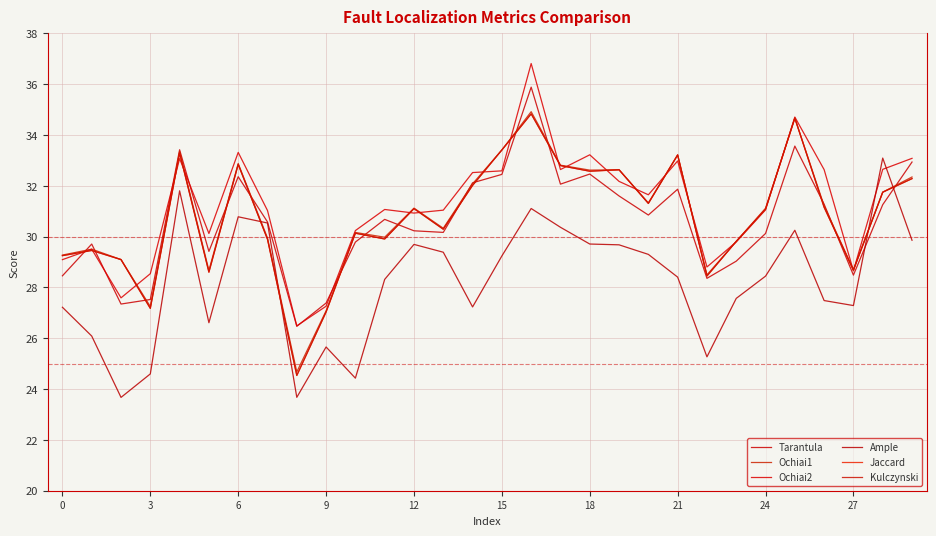

What is the value of the Tarantula point at the 18th from the left?

32.1